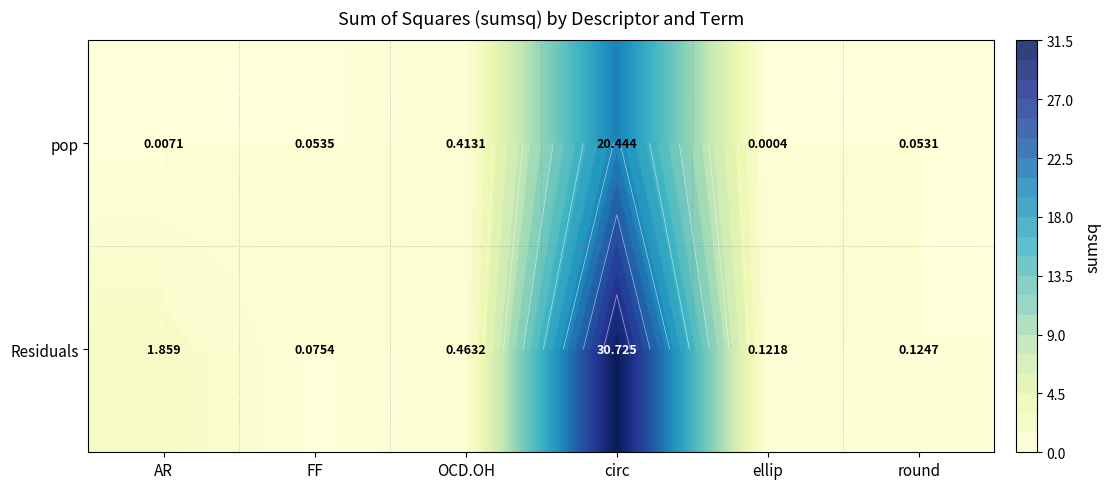

What is the sum of all Residuals values?

33.4